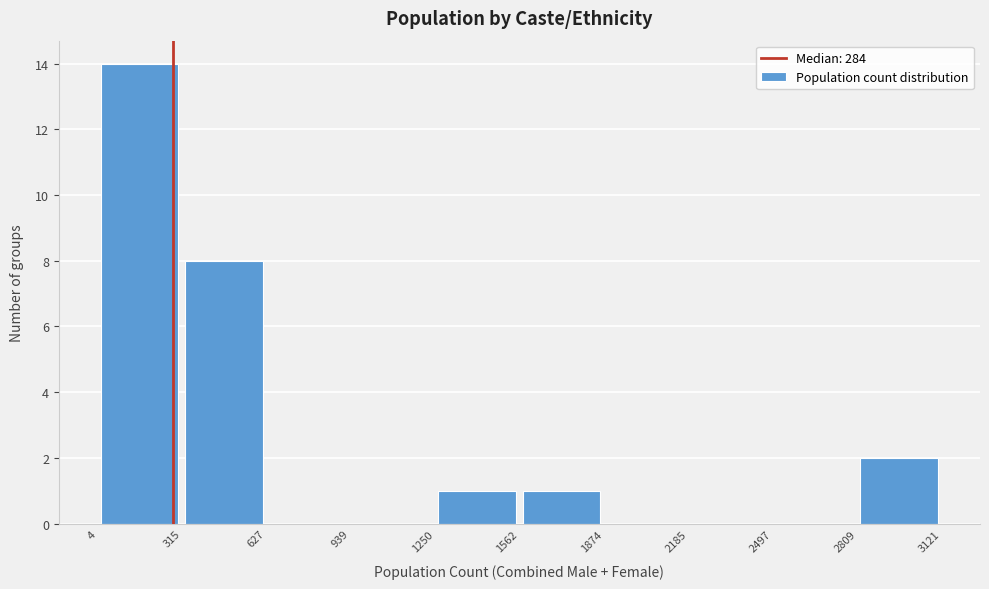

What is the height of the bar covering 4 to 315 on the x-axis? The values are not printed on the chart, so give them approximately, as read against the axis.

14